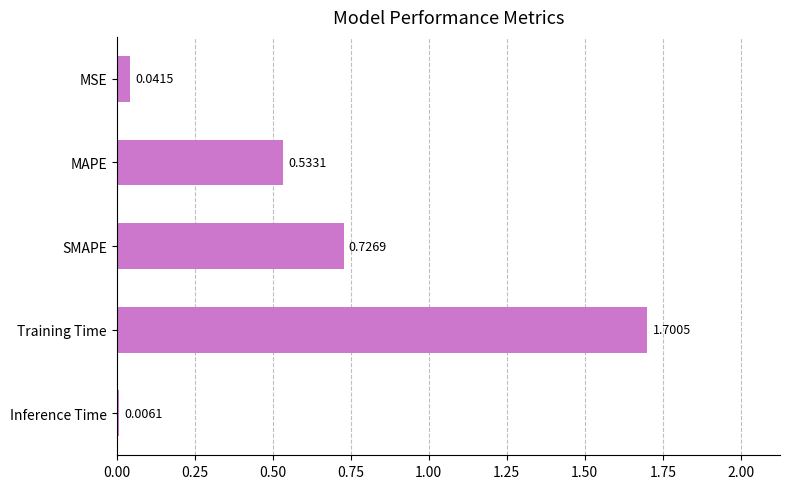

What is the sum of all values?

3.0